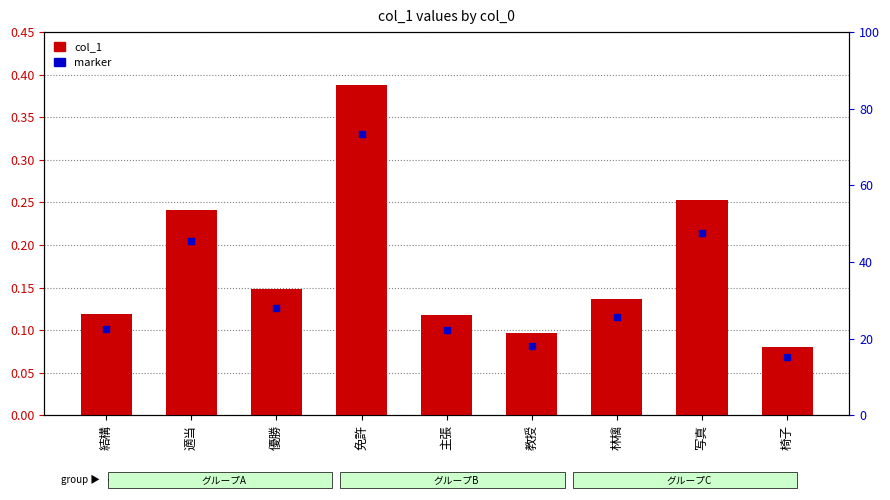

At how many categories does at least one series exceed 0?

9